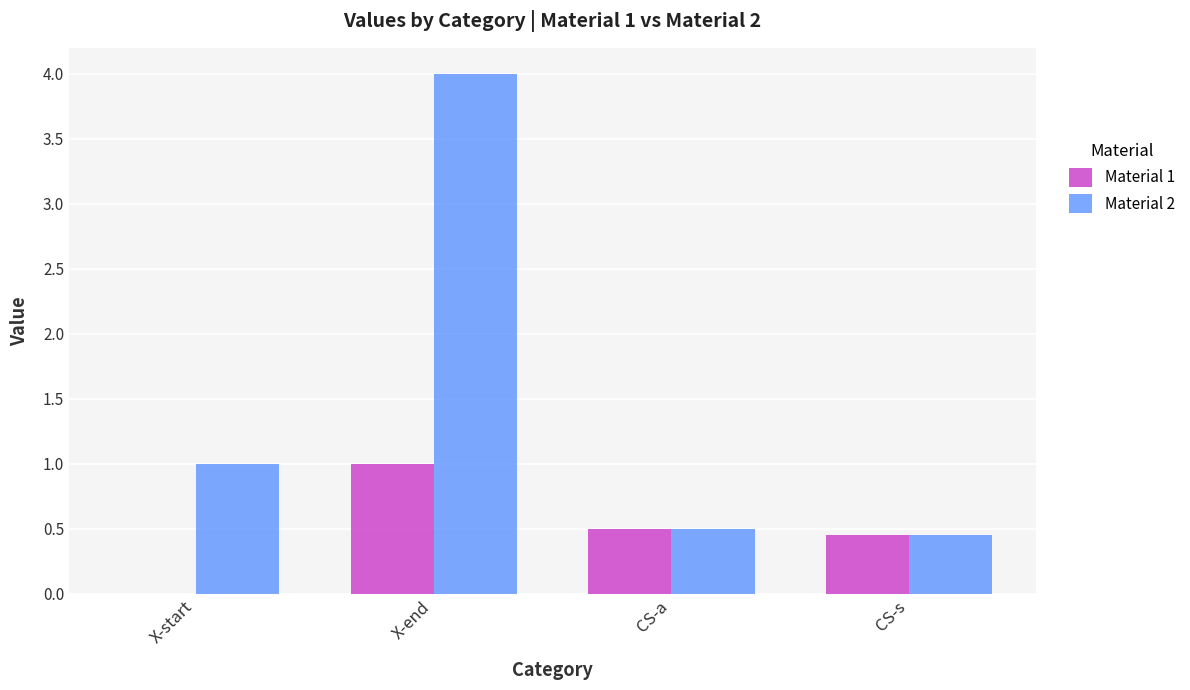

Which series has the largest total across all categories?

Material 2